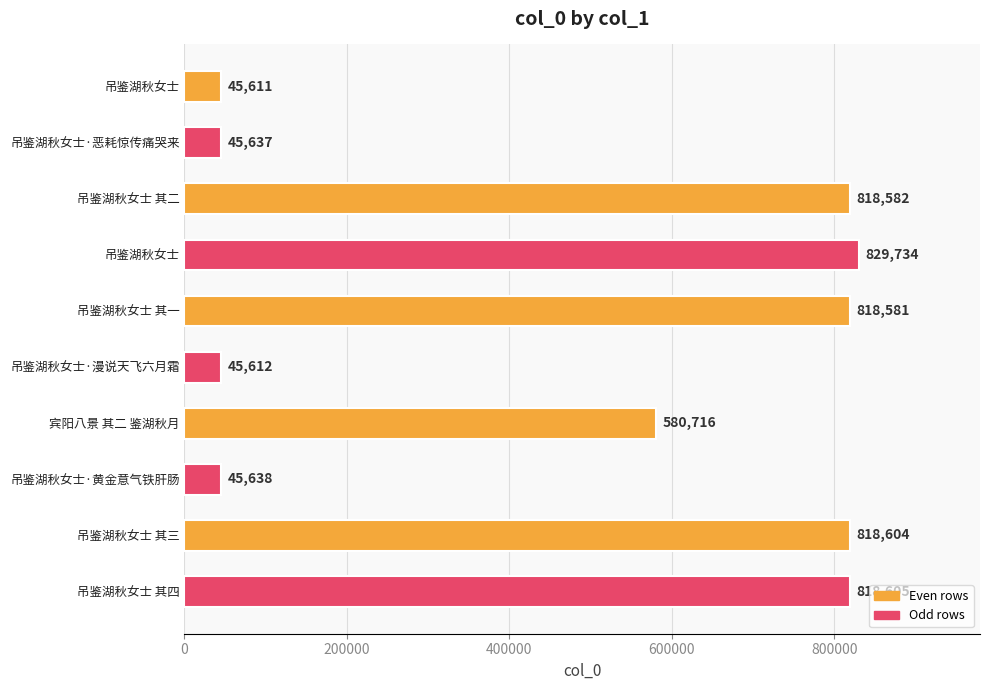

What is the sum of all values?

4867320